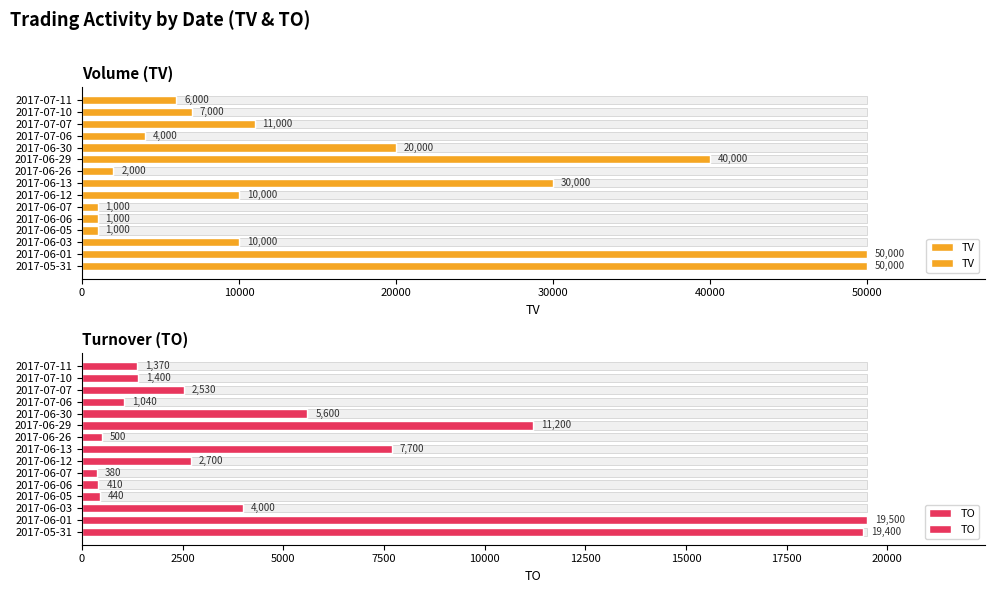

What is the average value of the TV series?

16200